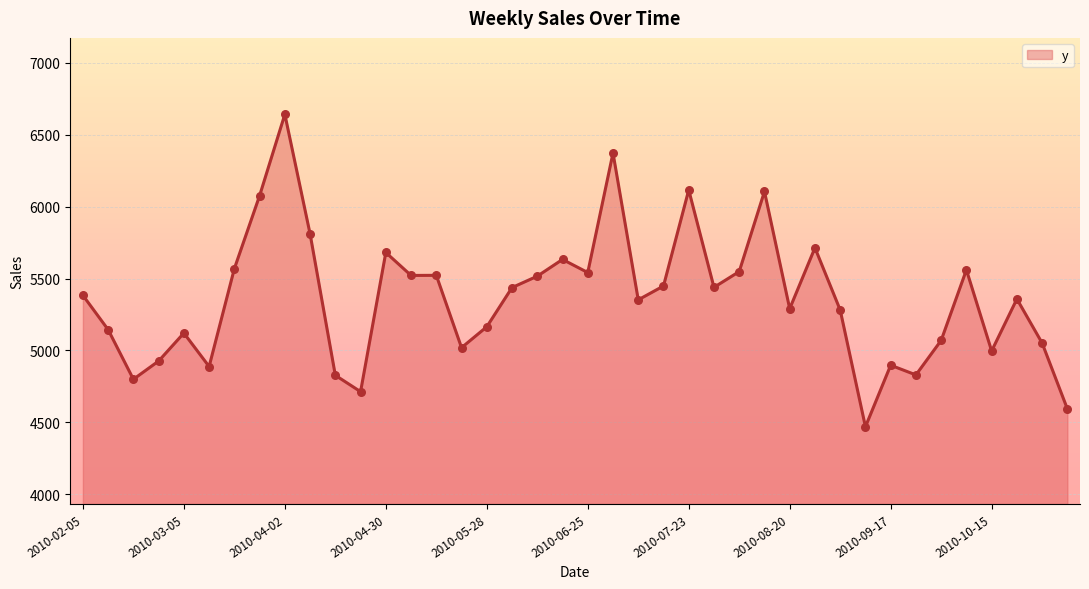

What is the smallest value displayed?

4469.9